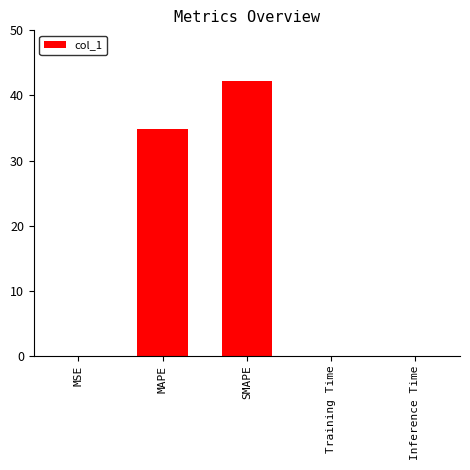

Between MSE and SMAPE, which is larger?

SMAPE